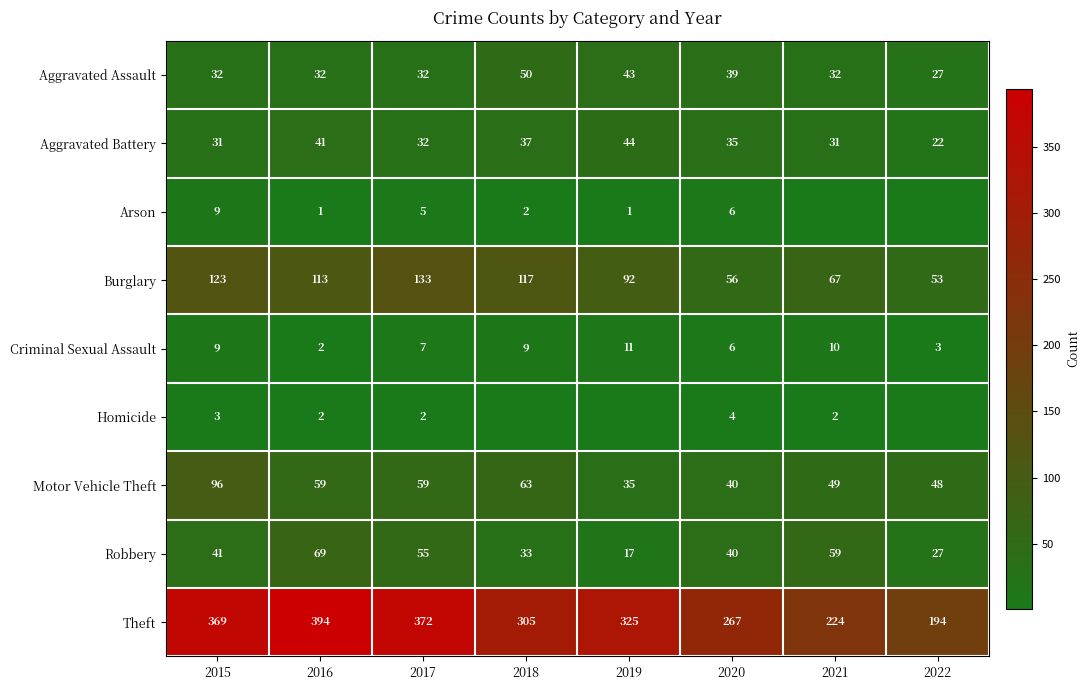

True or false: Homicide has a value of 2 at 2020.

False